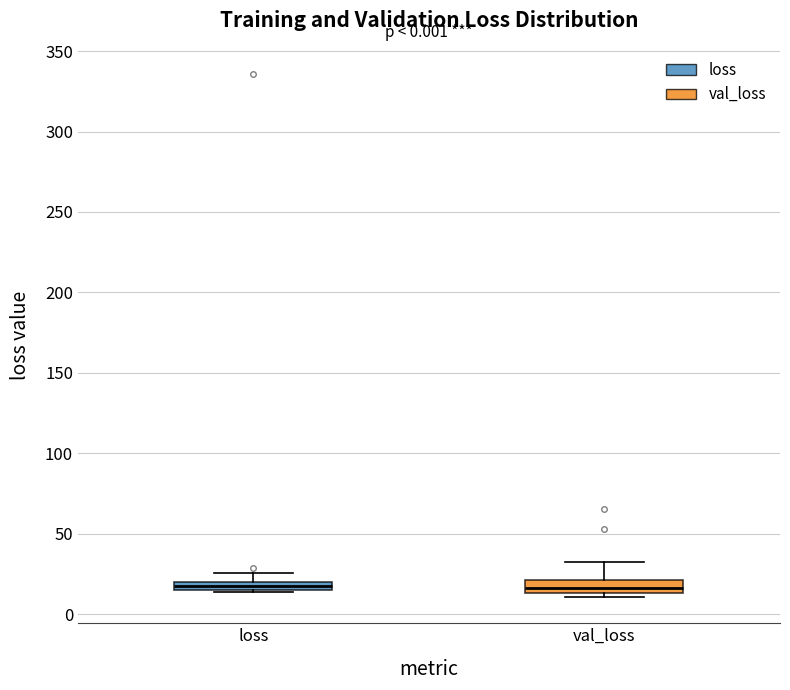

Where does the upper whisker of the box for val_loss end on the y-axis? The values are not printed on the chart, so give them approximately, as read against the axis.

30